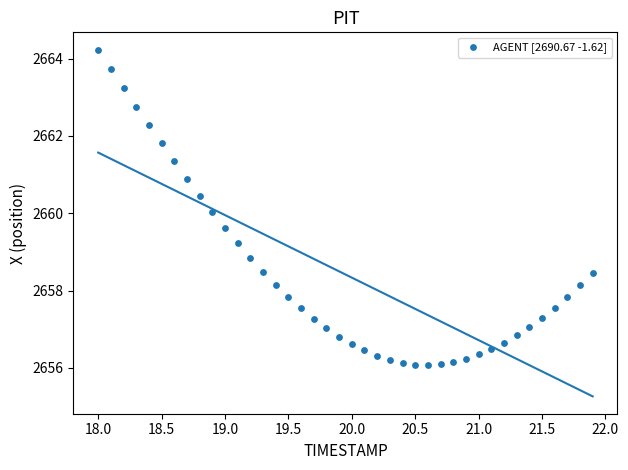

What is the range of X values (max minus min)?

3.9